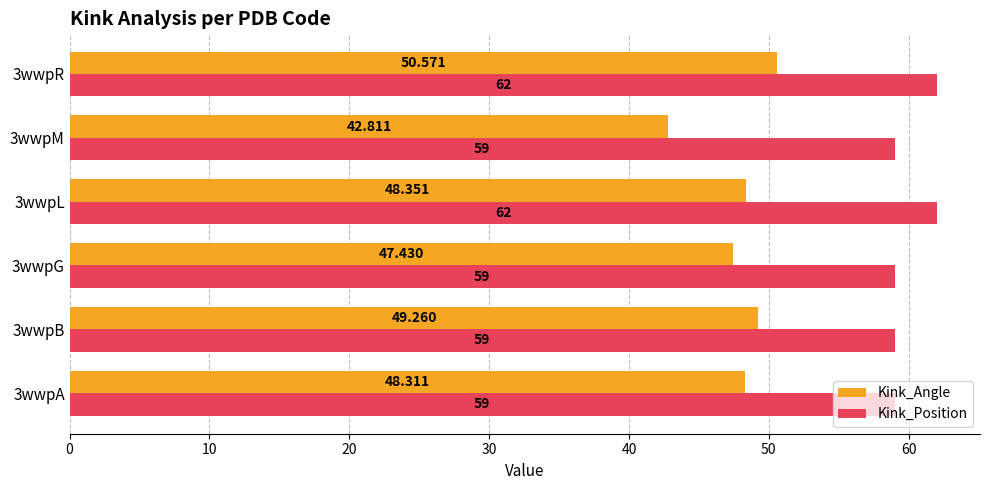

What is the lowest value of the Kink_Angle series?

42.8